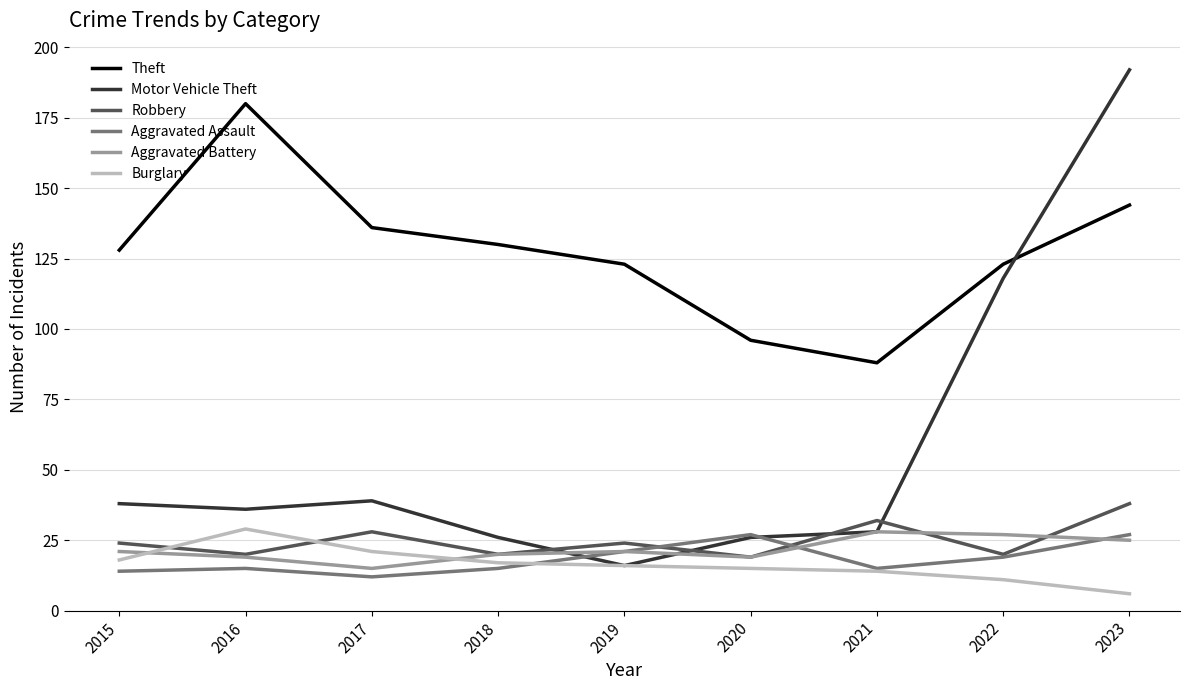

True or false: Theft and Aggravated Assault cross at least once.

False